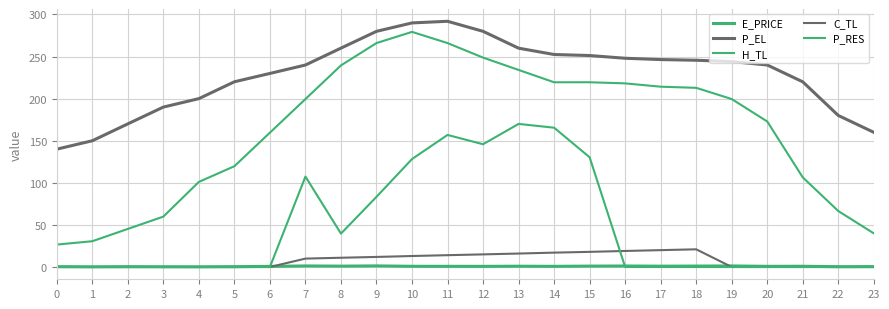

How many lines are shown in the chart?

5